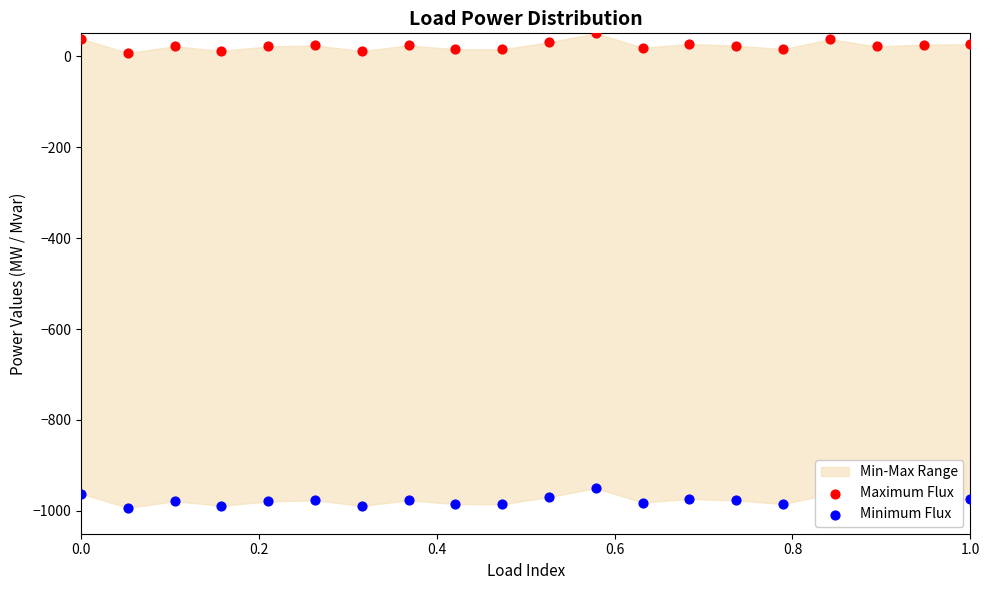

At how many categories does at least one series exceed -906?

20